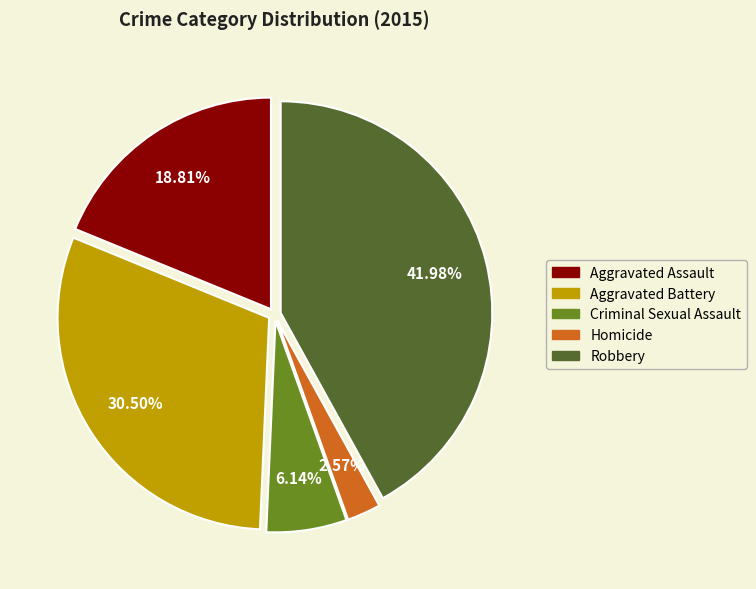

What is the largest slice in the pie chart?

Robbery